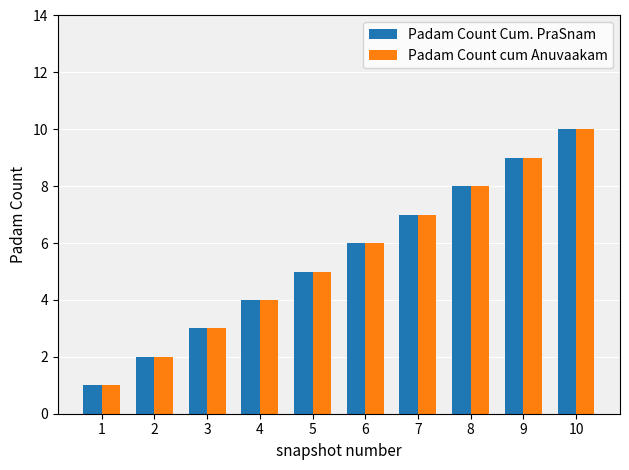

What is the smallest value displayed?

1